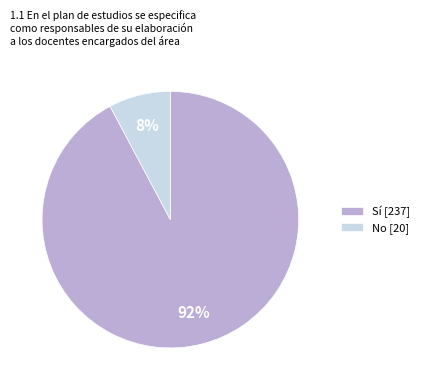

The Sí slice represents 92% of the pie. True or false?

True